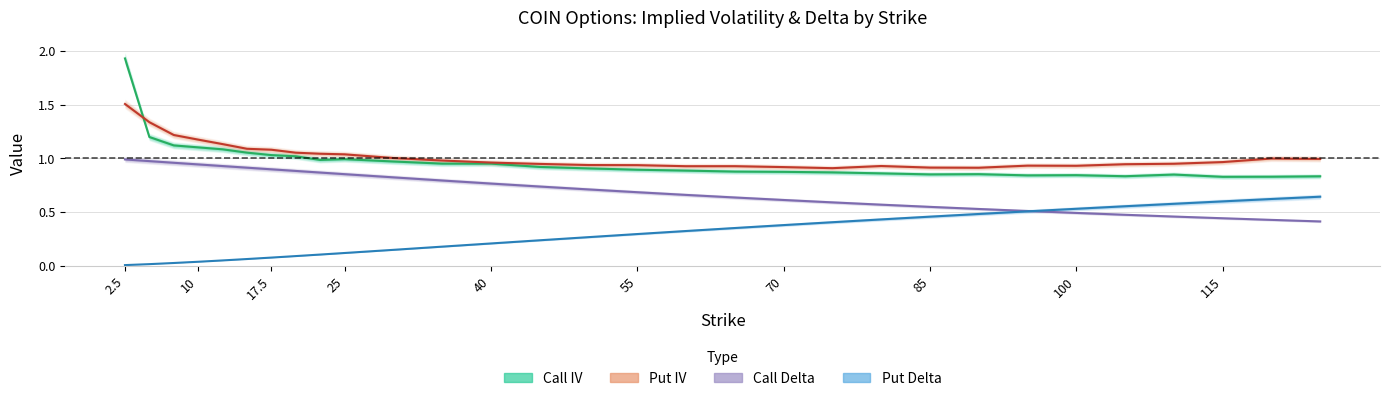

True or false: Call Delta has more than 1 interior local peaks.

False